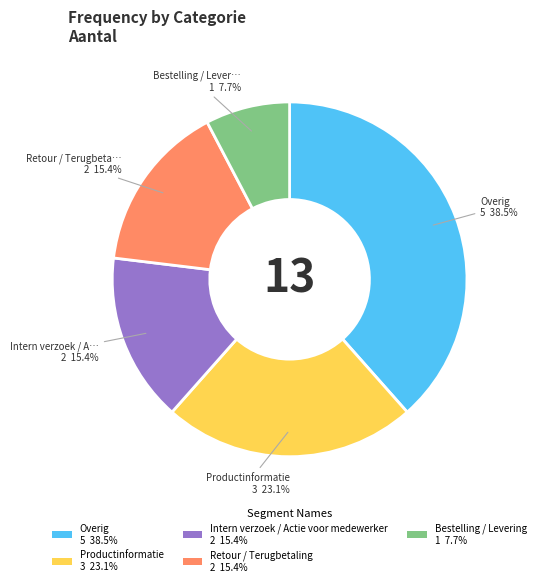

Is there a majority slice in this chart?

No